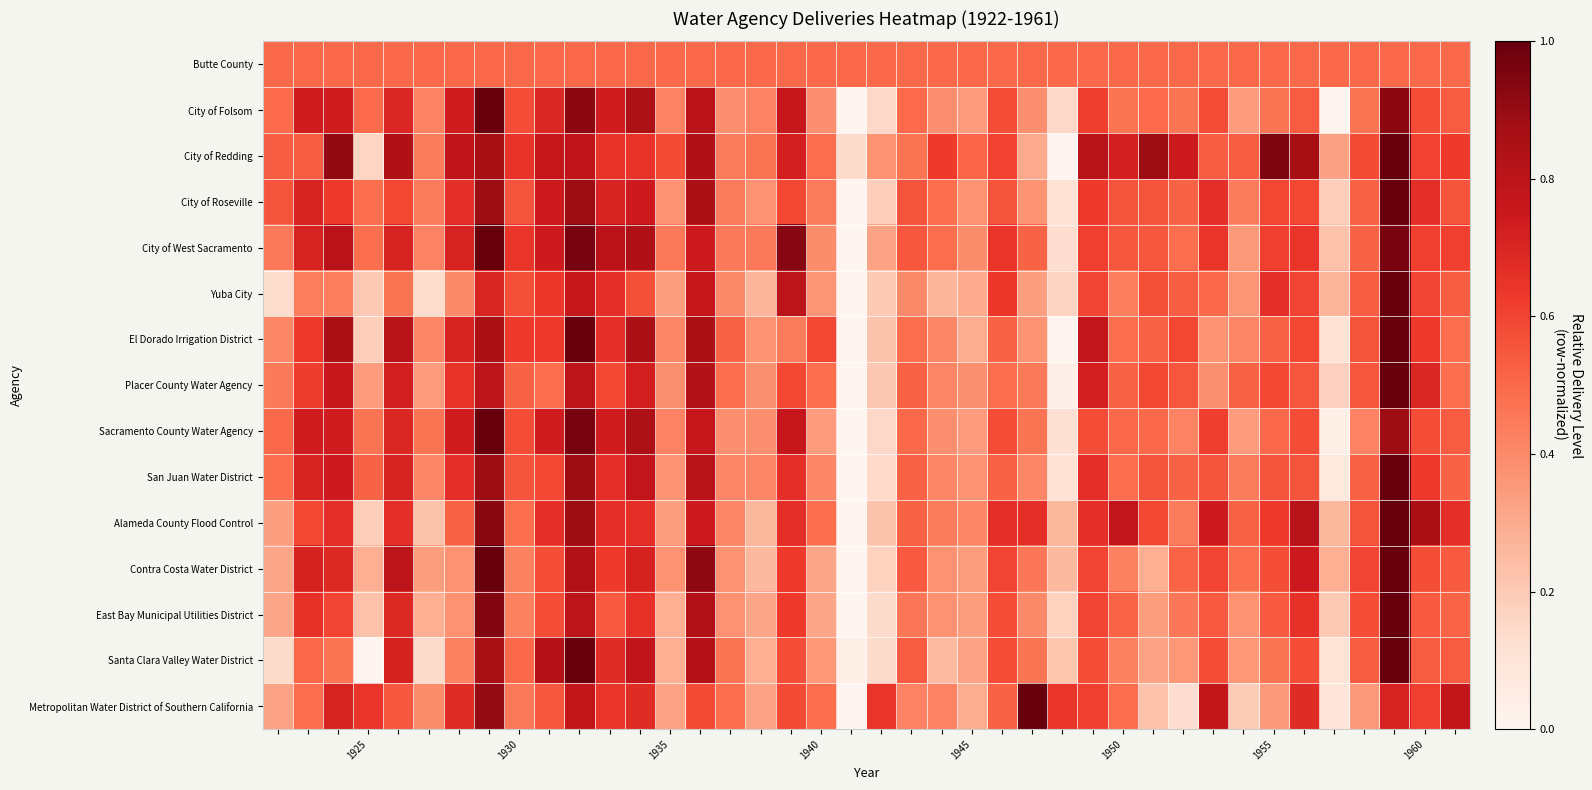

How many series are shown in this chart?

15